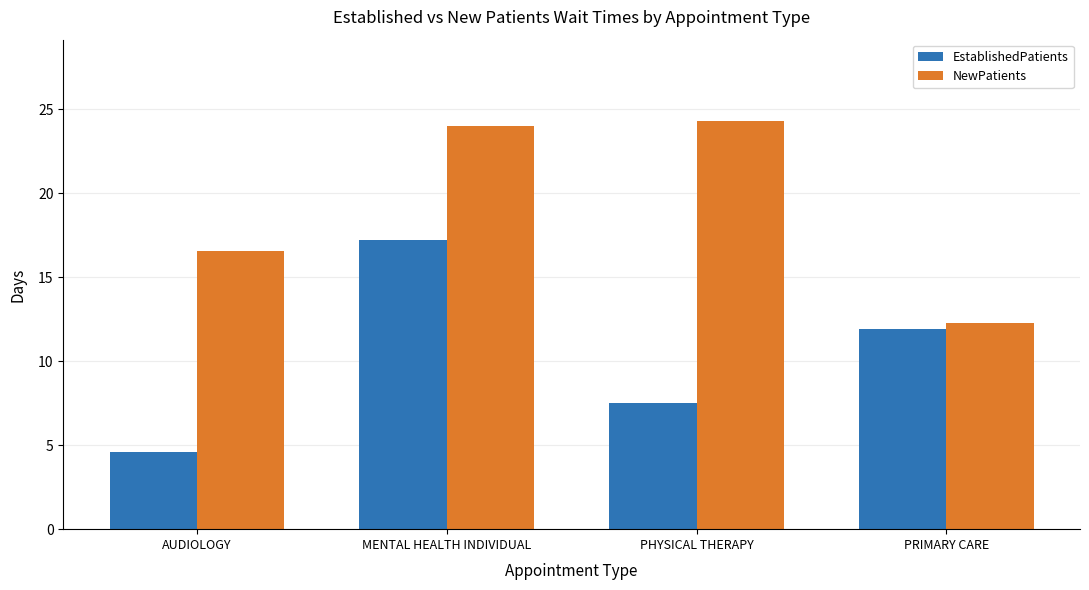

How many bars are there in each group?

2